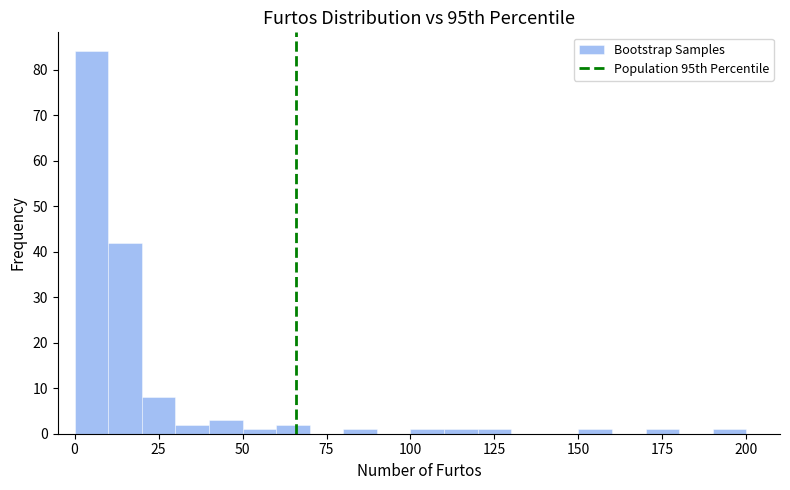

Read against the x-axis, roughly where is the centre of the tallest bar?

5